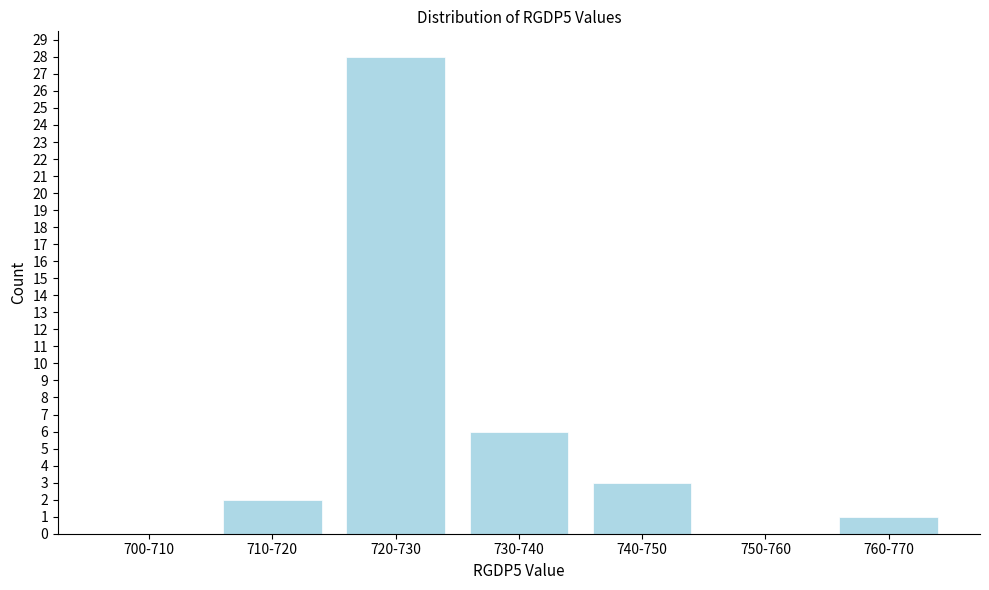

Where is the data nearest to the value 14?

730-740